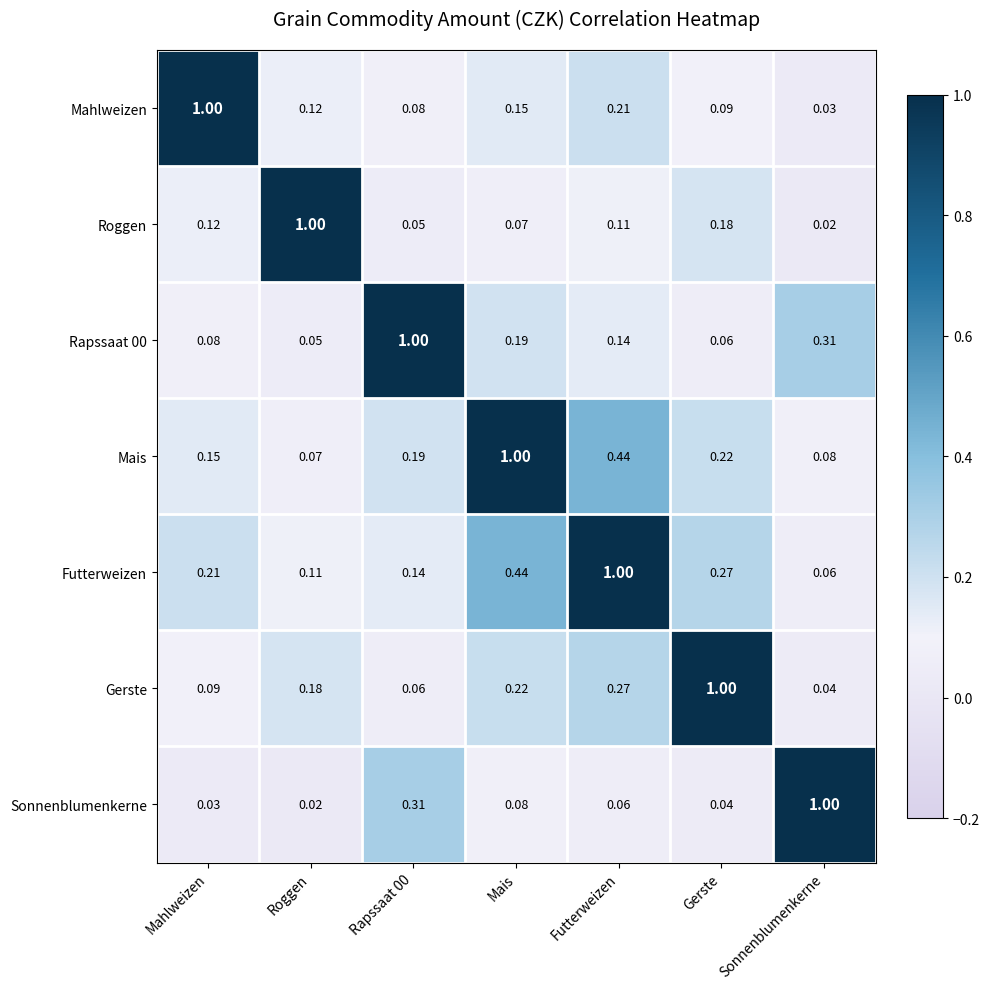

At which label is Mais closest to 0?

Roggen